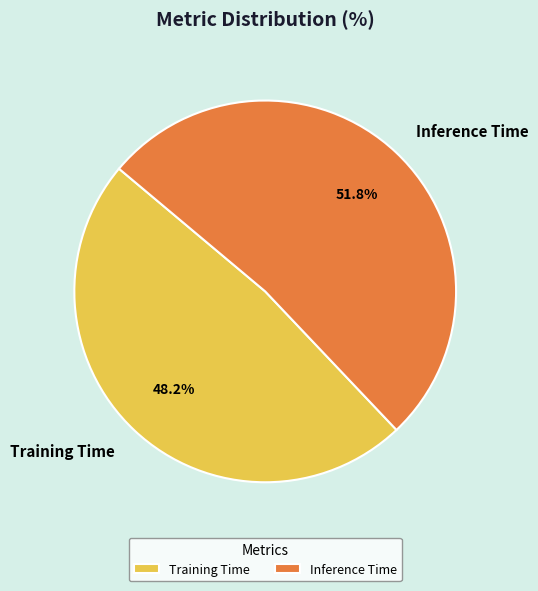

Which slice is the smallest?

Training Time